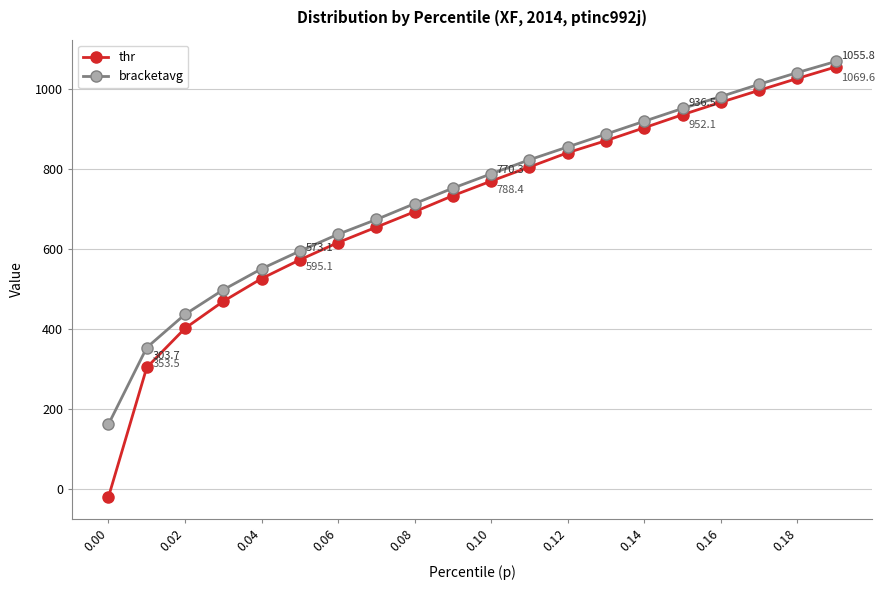

What is the highest value of the bracketavg series?

1069.6